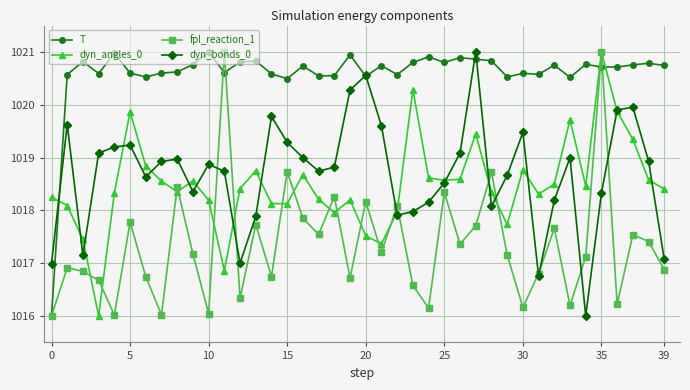

What is the value of the dyn_bonds_0 point at the 30th from the left?

1018.7